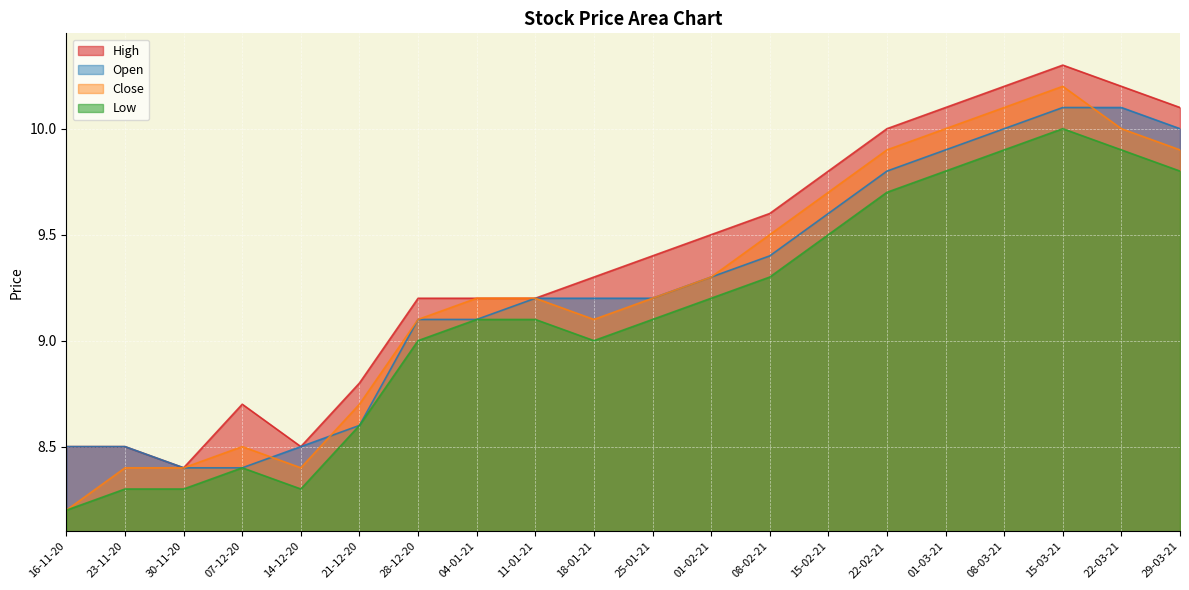

Which category has the highest value in the Low series?

15-03-21